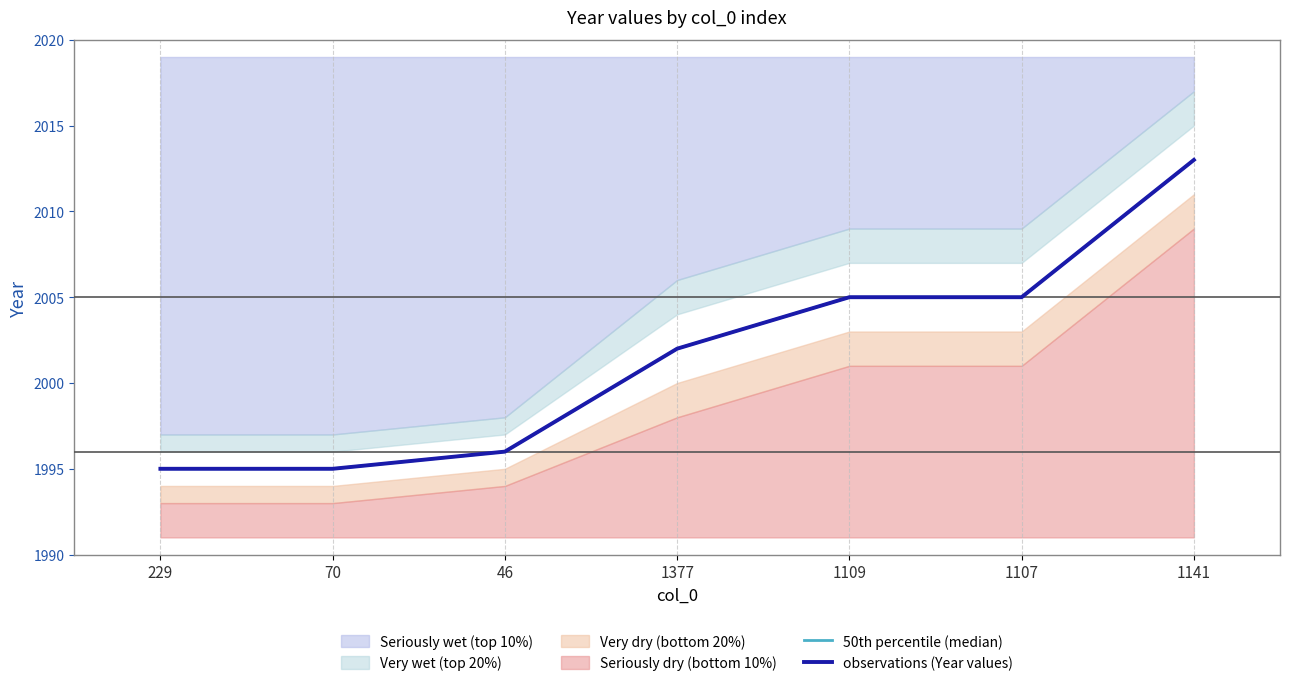

What is the difference between the maximum and minimum values in the 50th percentile (median) series?

18